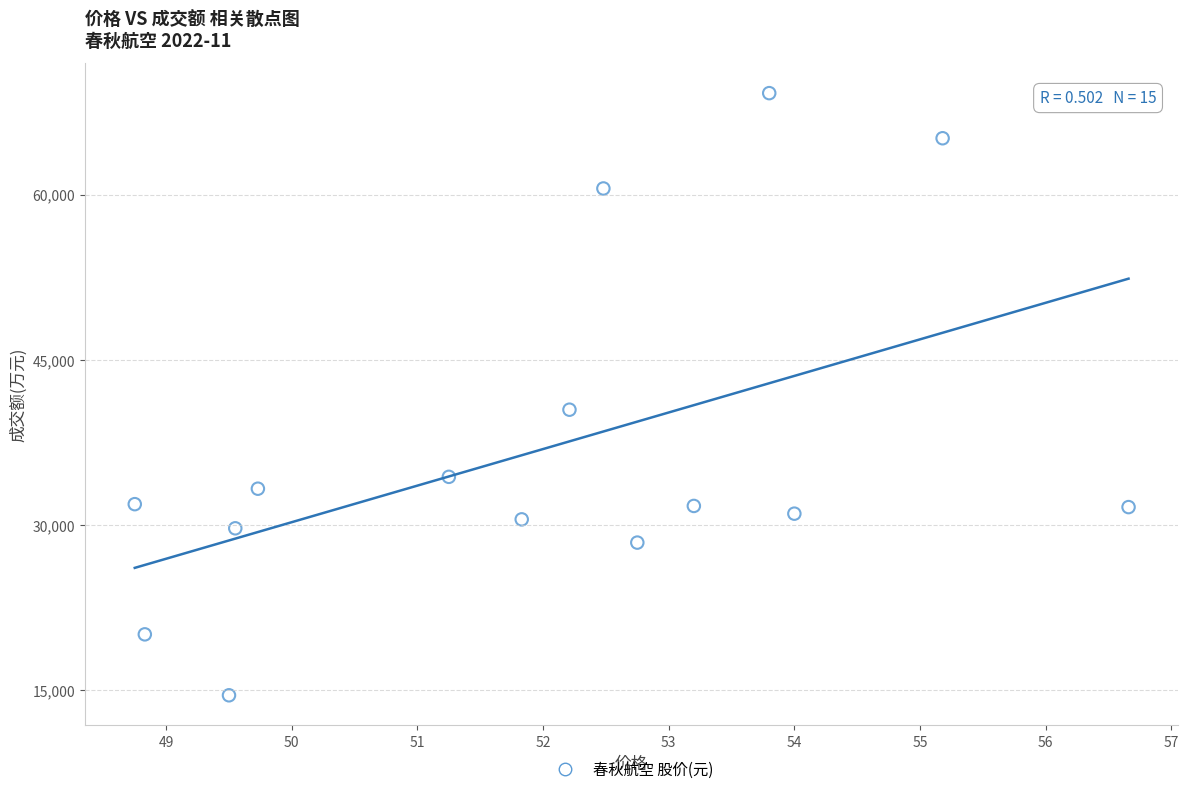

What Y value in the scatter plot is closest to 41866?

40460